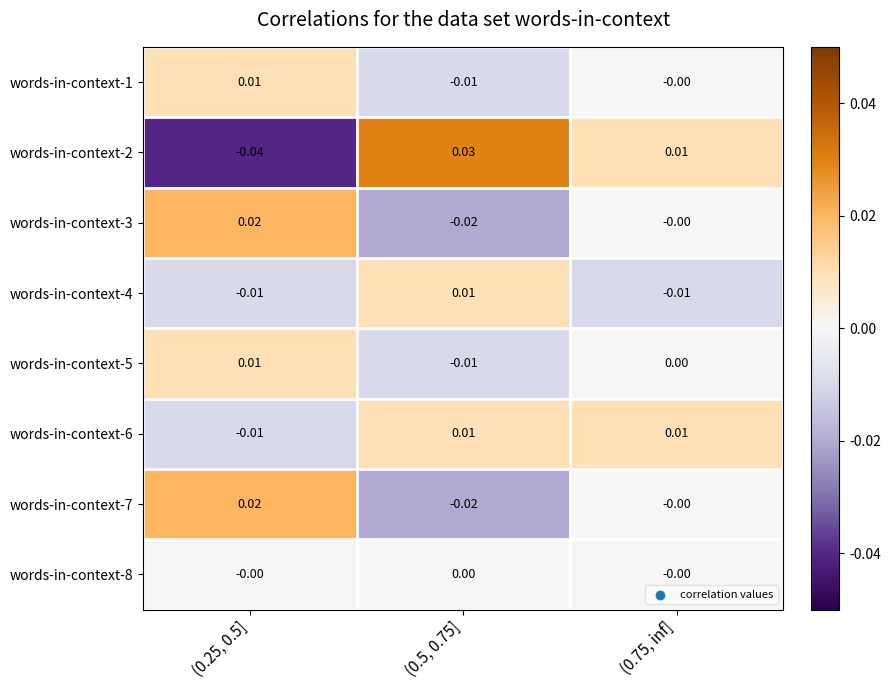

Is the value of words-in-context-6 at (0.25, 0.5] greater than the value of words-in-context-7 at (0.5, 0.75]?

Yes